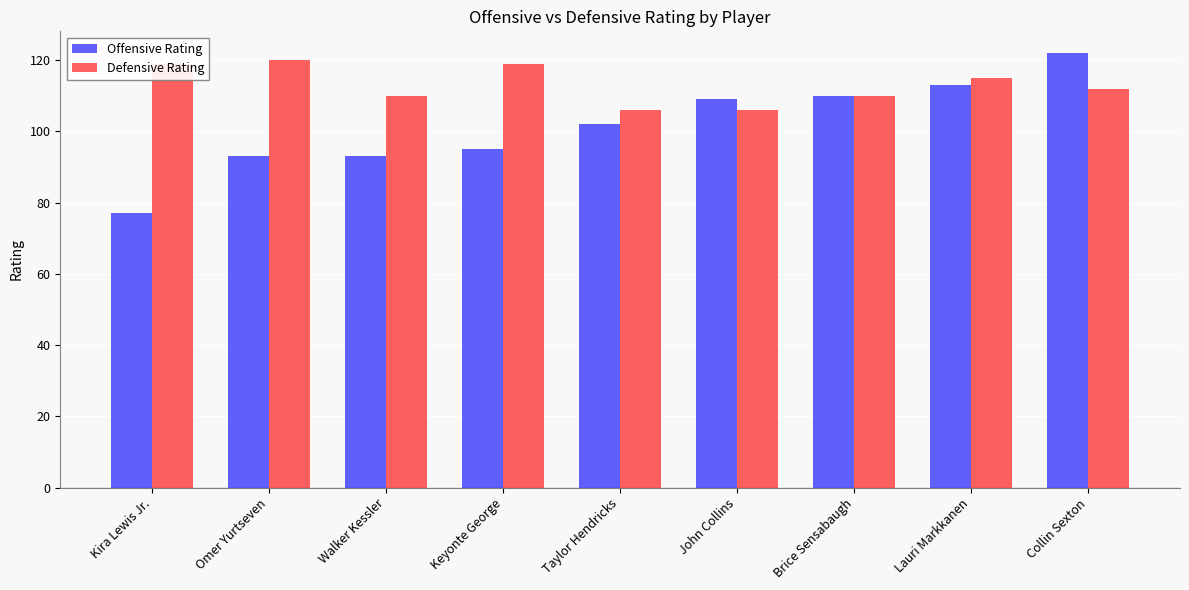

List the series in order of their overall mean, highest first.

Defensive Rating, Offensive Rating